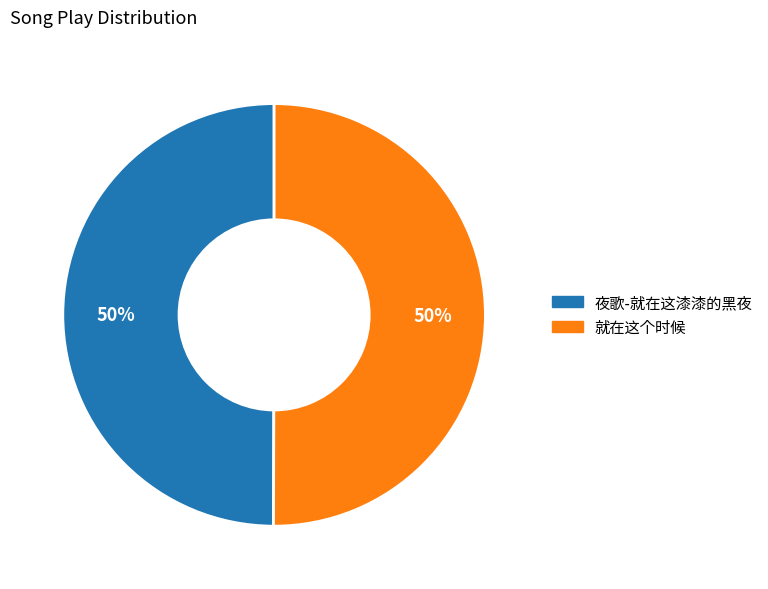

What is the ratio of the value at 夜歌-就在这漆漆的黑夜 to the value at 就在这个时候?

1.0